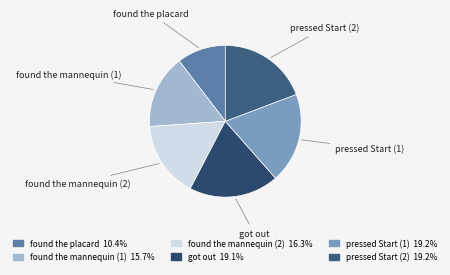

Combined, do got out and found the placard account for over 50%?

No